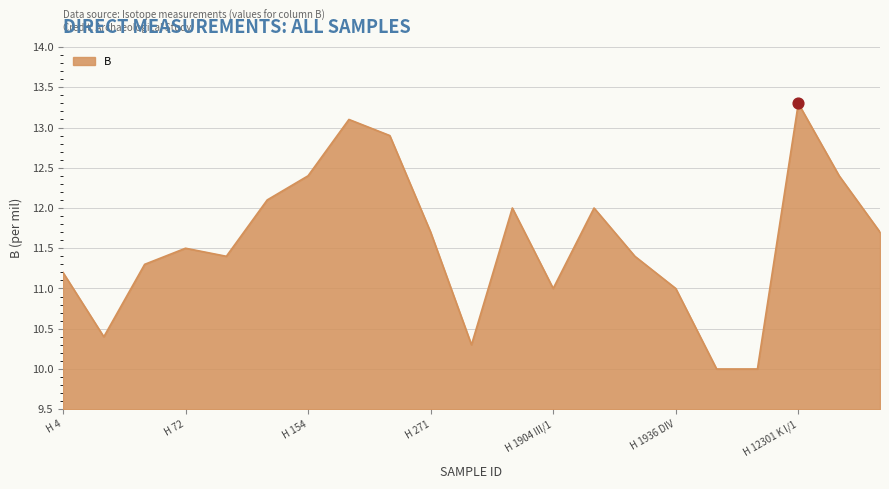

What is the difference between the maximum and minimum values?

3.3